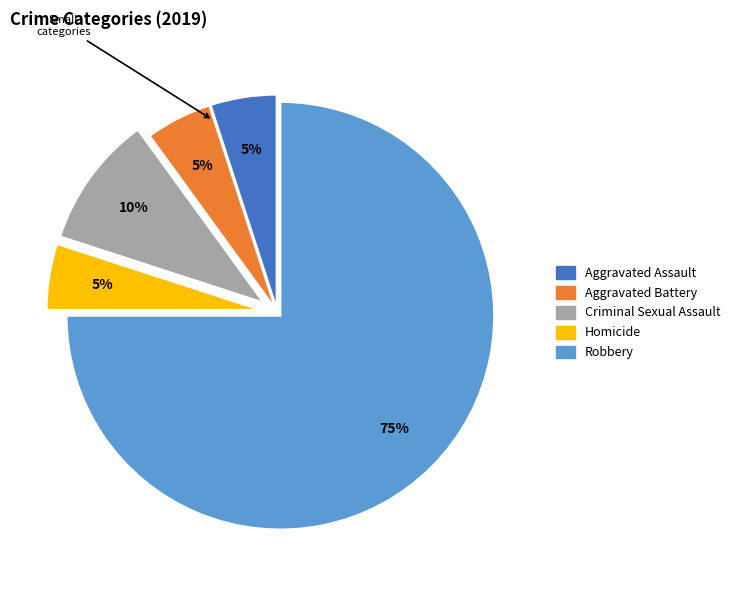

Which category accounts for the majority?

Robbery